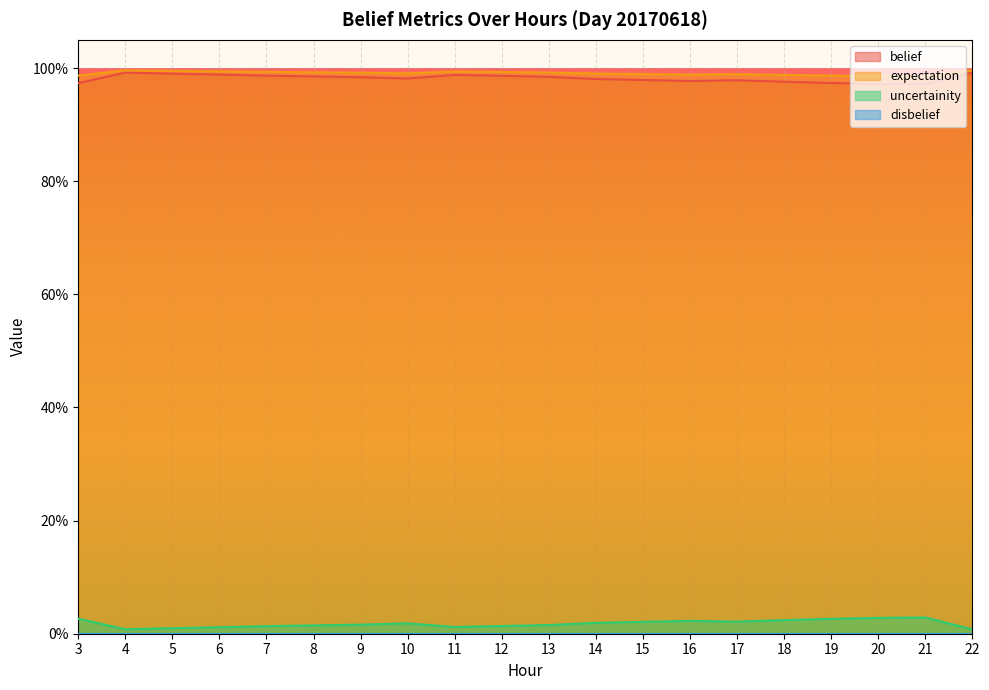

At which category does the chart reach its minimum across all series?

22